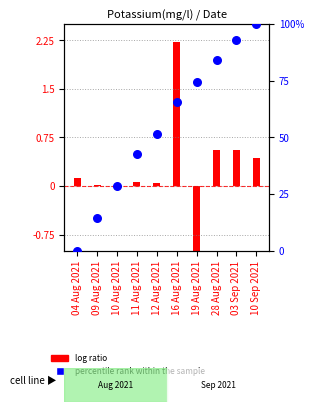

What is the ratio of the value at 12 Aug 2021 to the value at 03 Sep 2021?

0.6